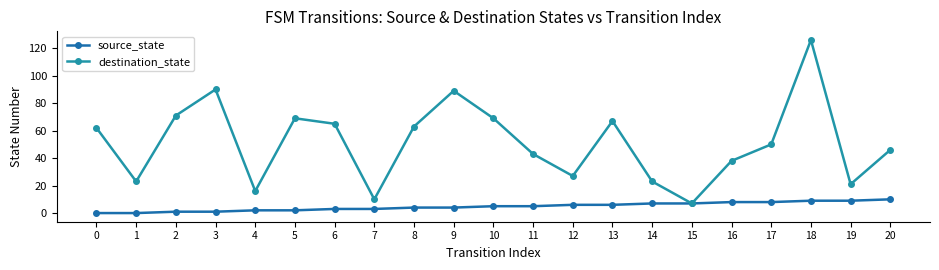

At which category does the chart reach its peak across all series?

18